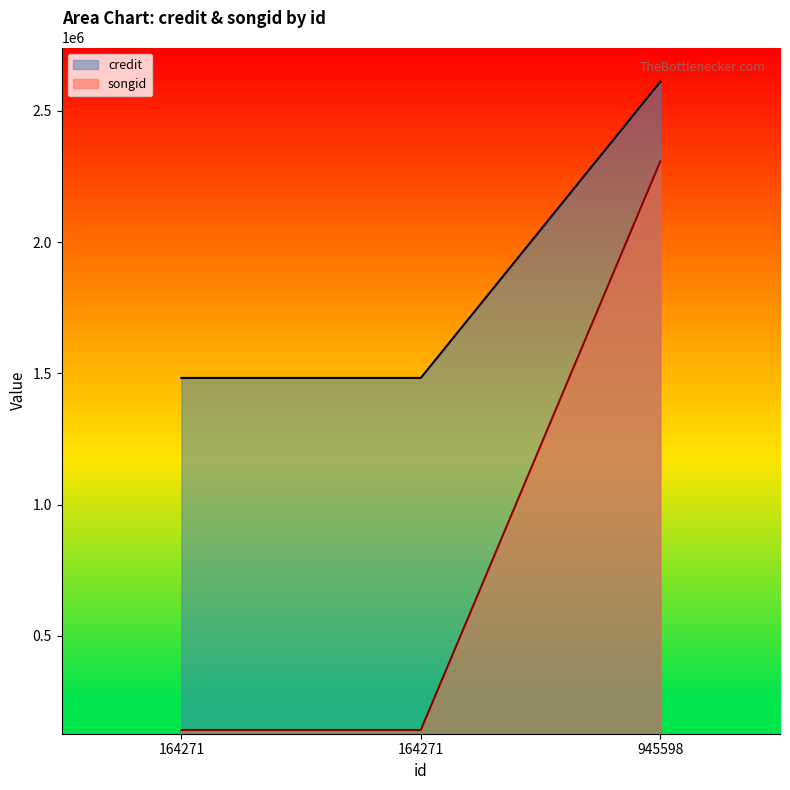

True or false: credit has a value of 1482952 at 164271.

True